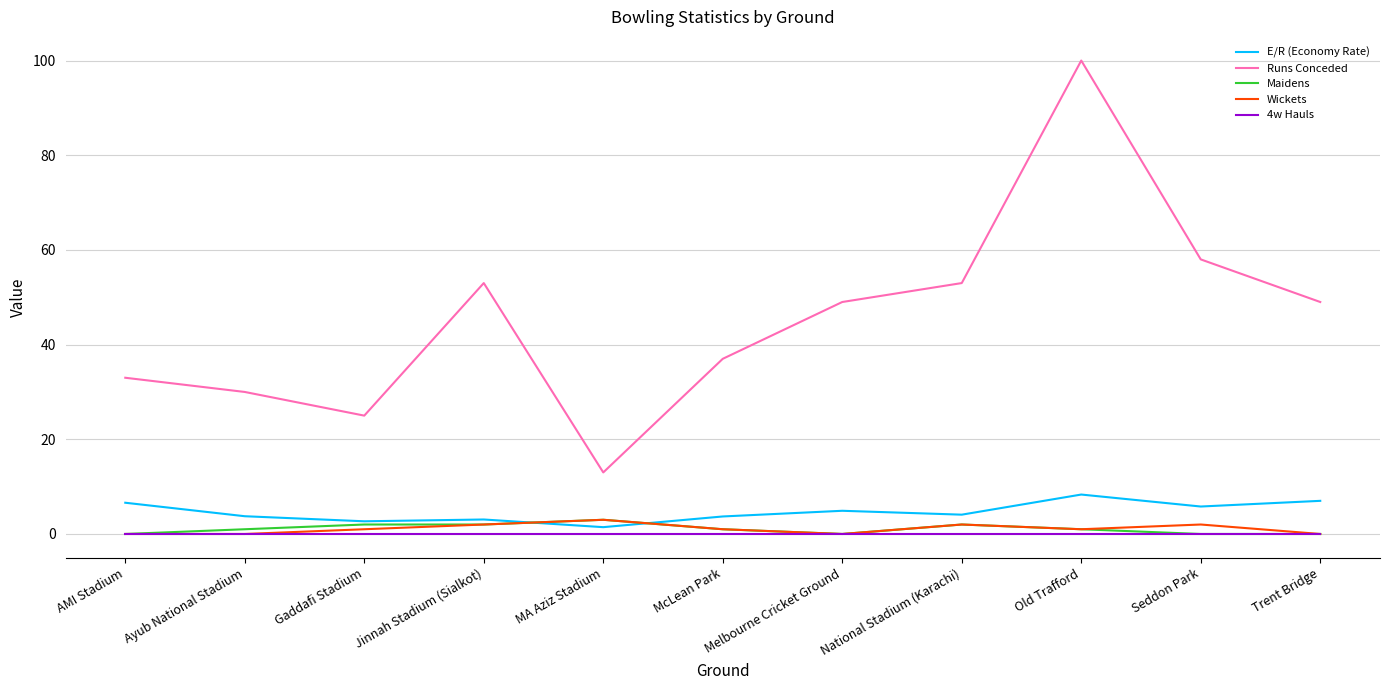

The Runs Conceded series shows 49.0 at Trent Bridge. True or false?

True